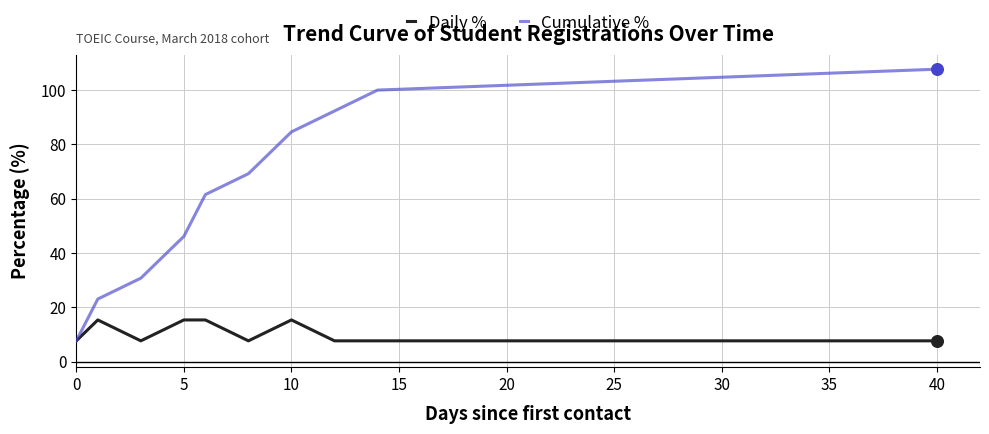

List the series in order of their overall mean, highest first.

Cumulative %, Daily %